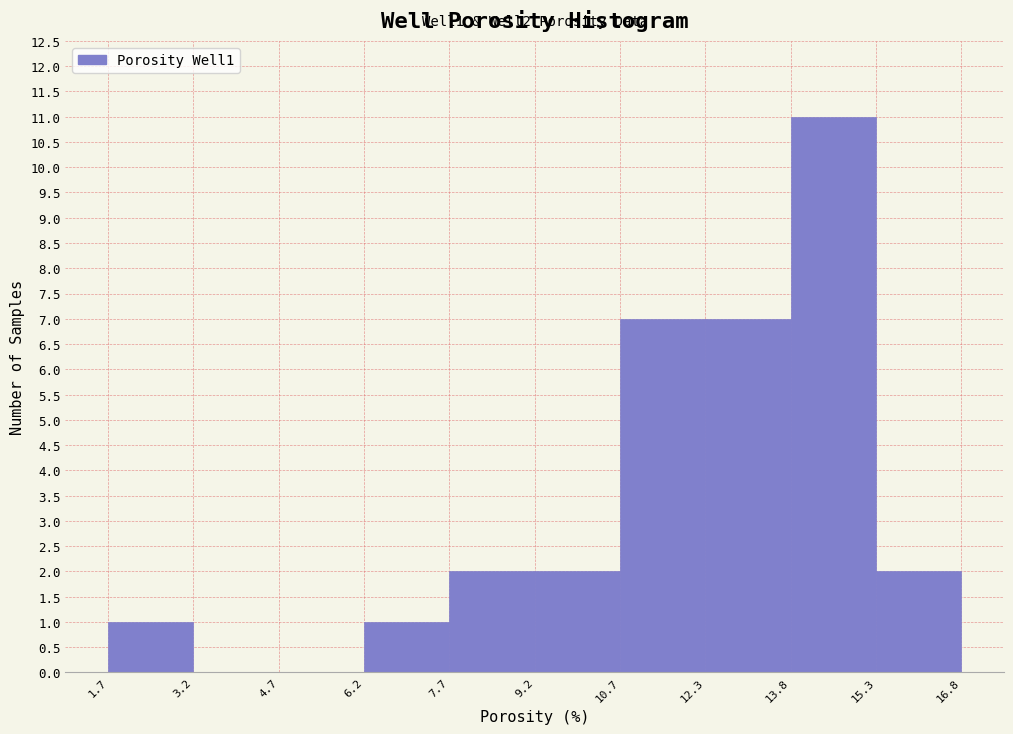

Over which range of the x-axis is the bar tallest?

13.8 to 15.3